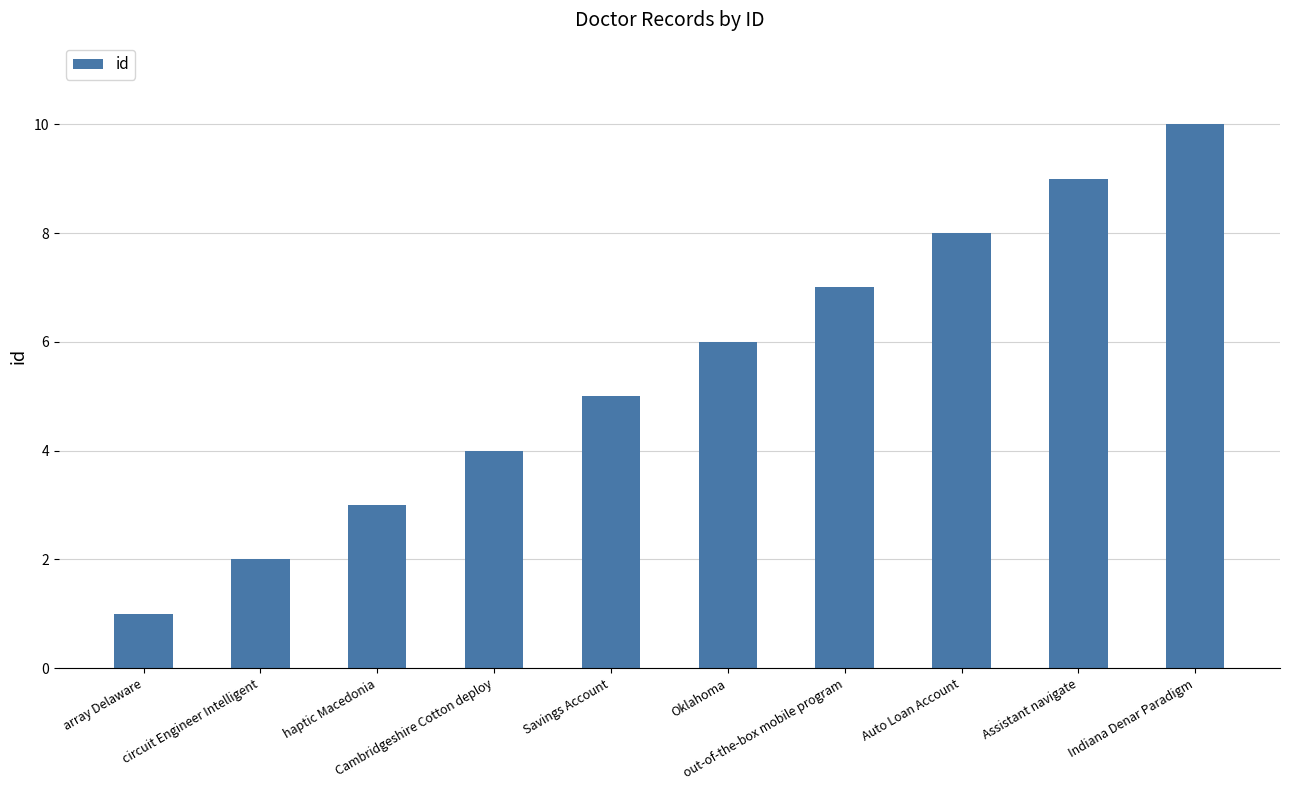

What is the difference between the maximum and minimum values?

9